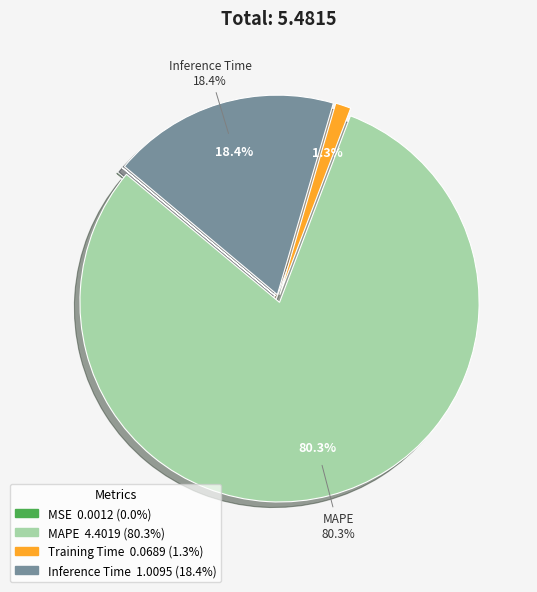

Count the number of slices in the pie.

4